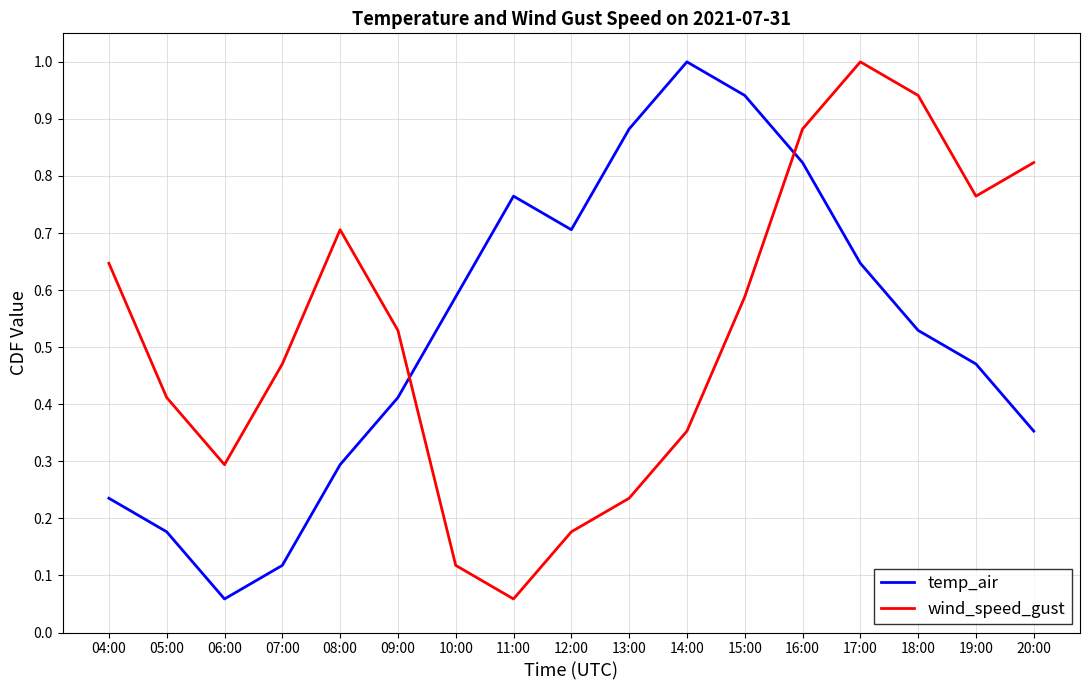

Is this an area chart (filled region under the line)?

No